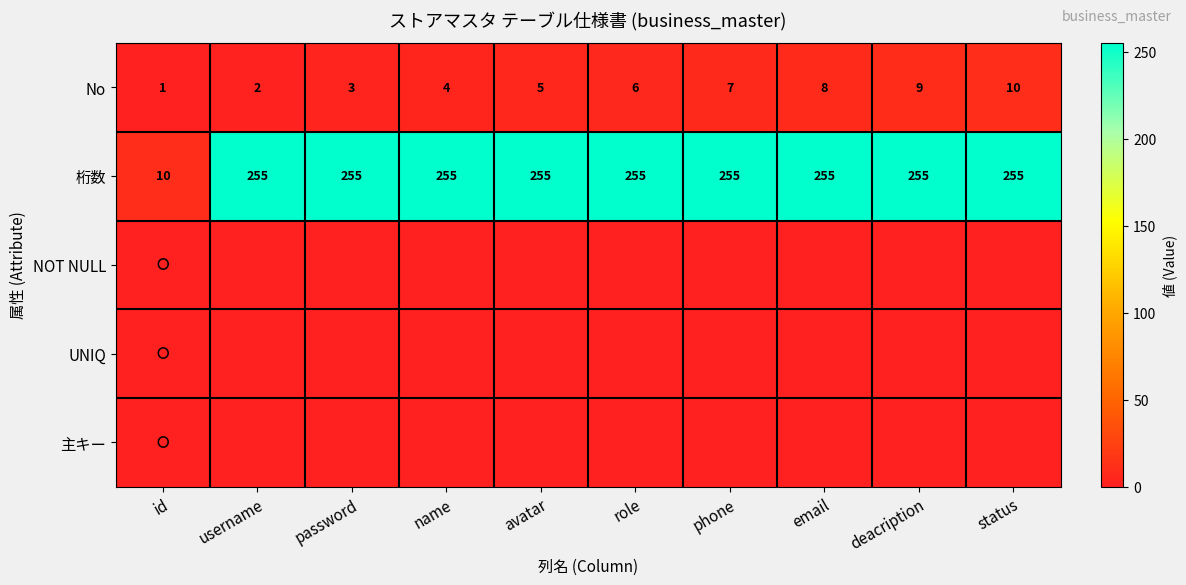

True or false: No has a value of 13 at deacription.

False